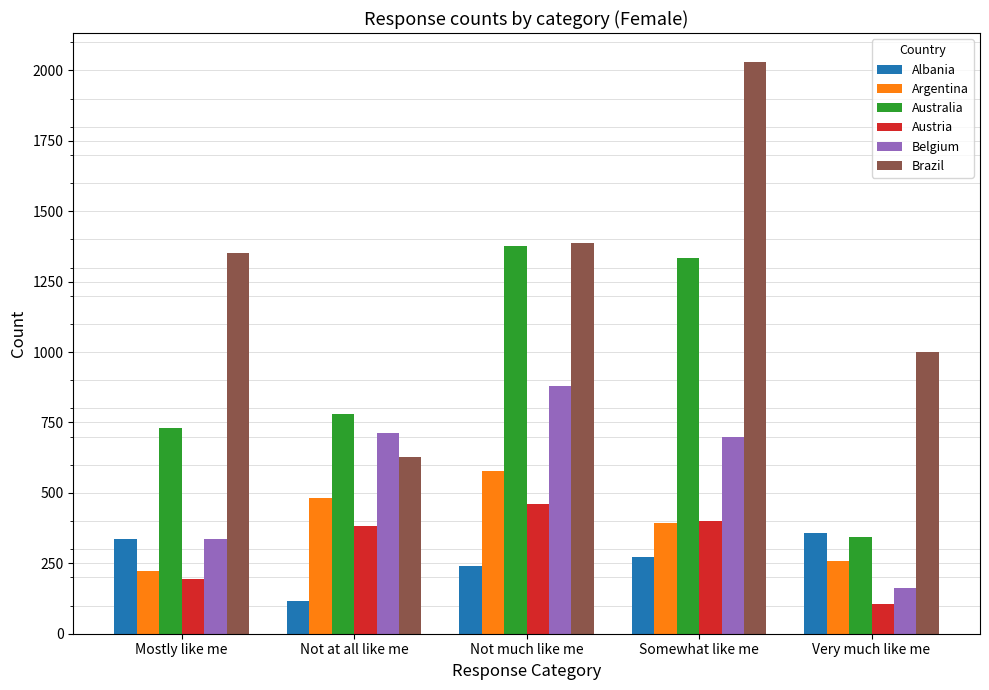

Which series has the widest spread of values?

Brazil